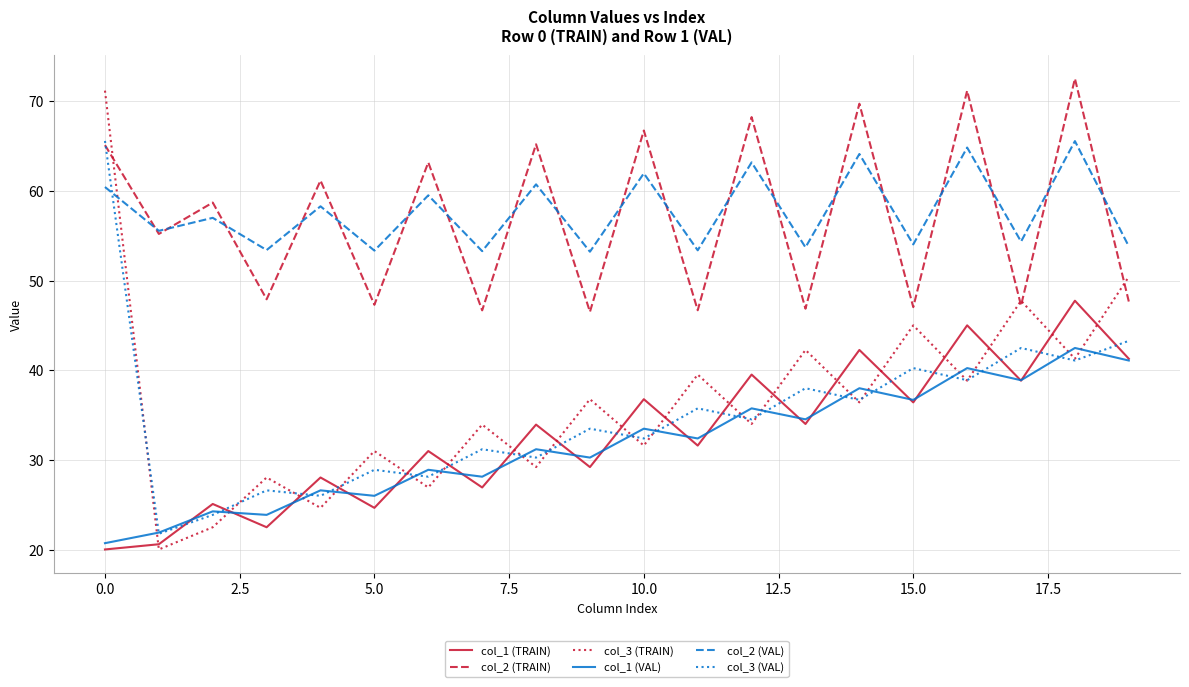

What is the minimum value shown in the chart?

20.1